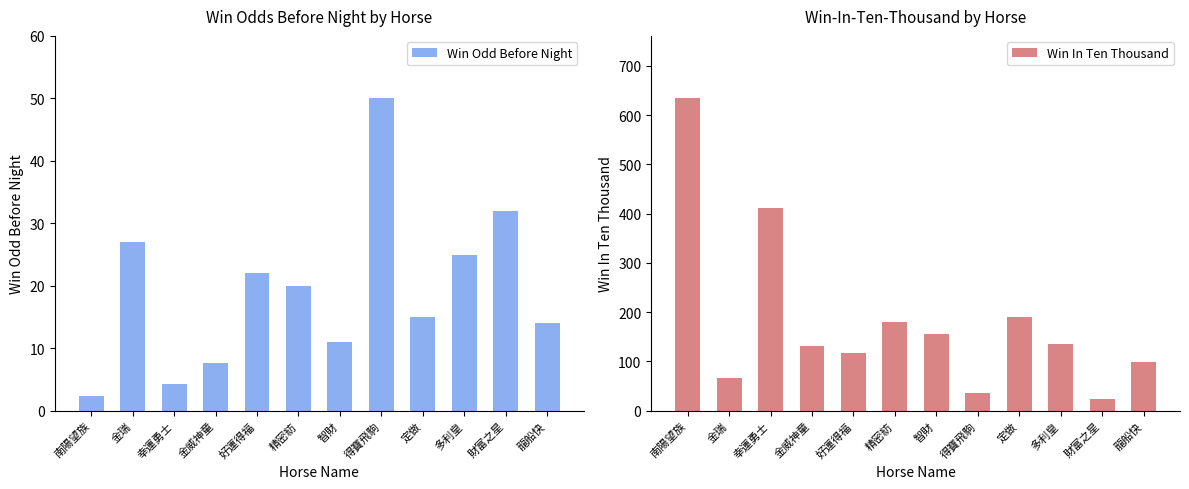

What is the difference between the second highest and minimum values in the Win Odd Before Night series?

29.6